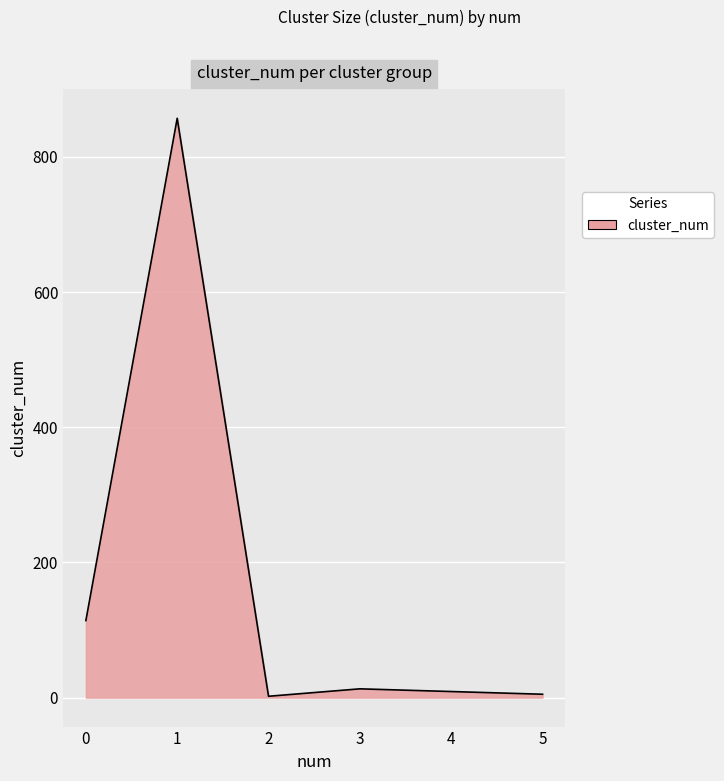

How many series are shown in this chart?

1